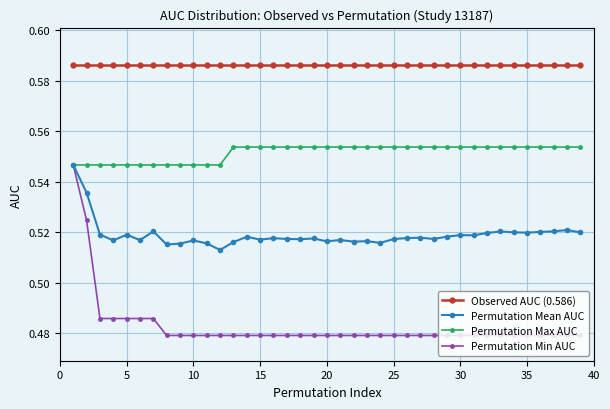

True or false: Observed AUC (0.586) and Permutation Mean AUC cross at least once.

False